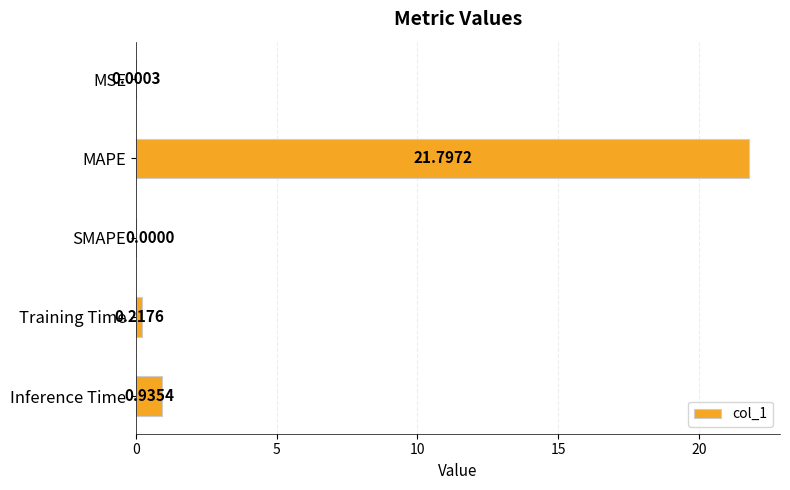

At which category does the chart reach its peak across all series?

MAPE